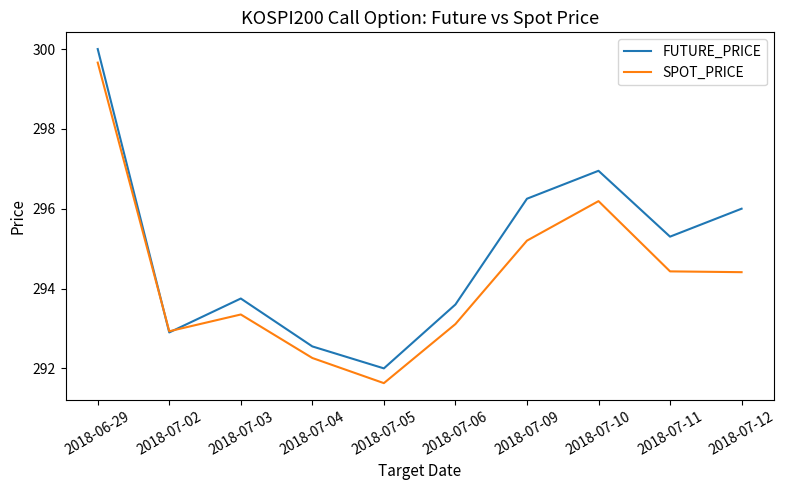

Which series ends up on top after the final intersection of SPOT_PRICE and FUTURE_PRICE?

FUTURE_PRICE